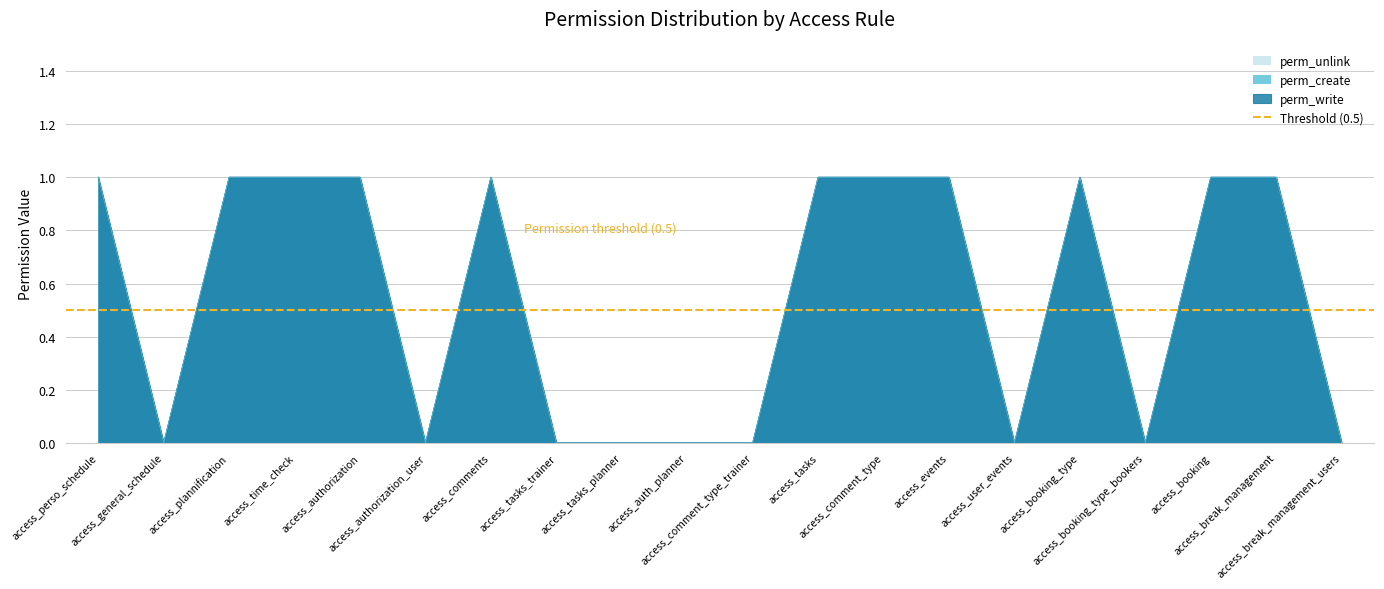

Which series has the widest spread of values?

perm_write